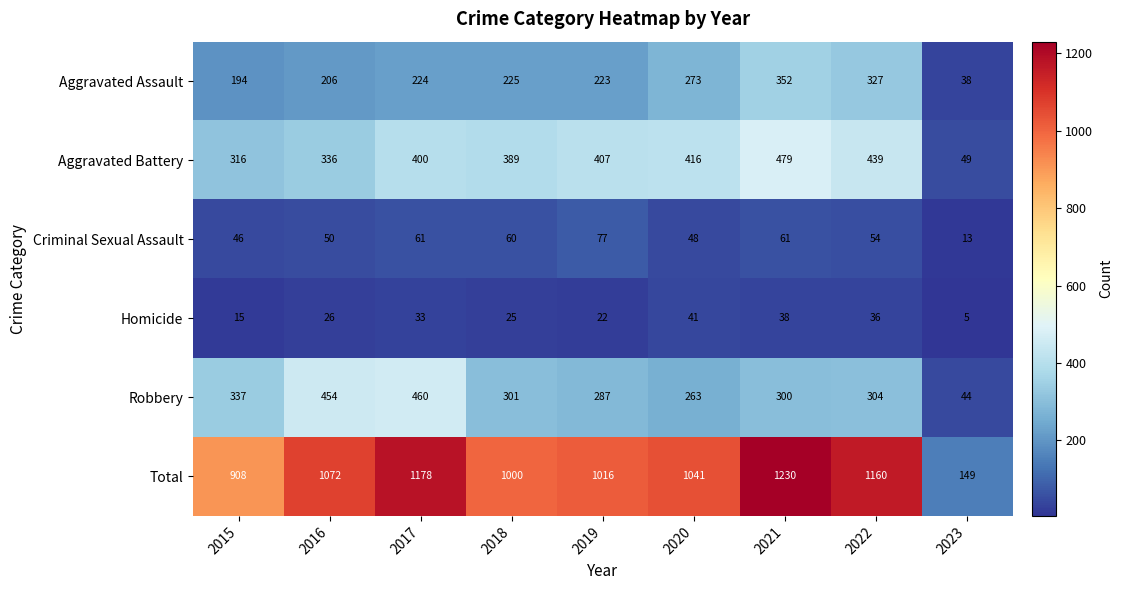

At 2020, list the series in order from largest to smallest.

Total, Aggravated Battery, Aggravated Assault, Robbery, Criminal Sexual Assault, Homicide